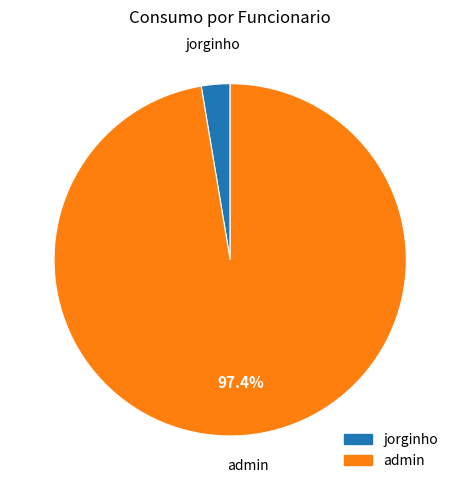

Is there any slice that represents more than half of the pie?

Yes